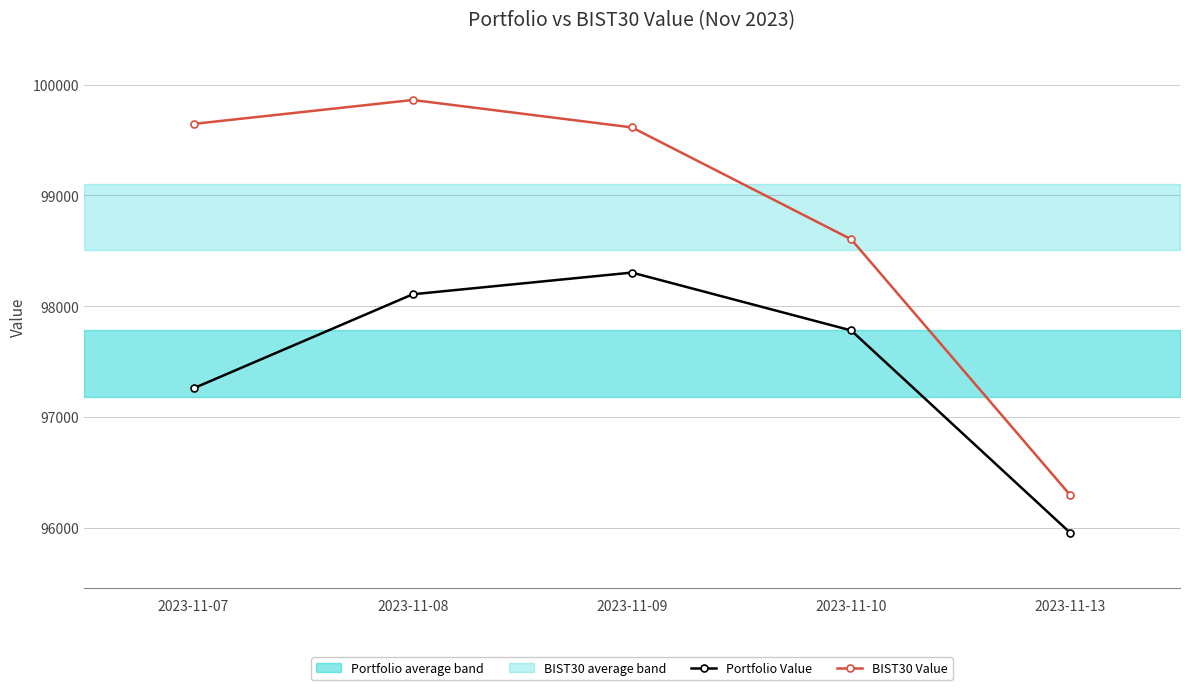

The value of BIST30 Value at 2023-11-09 is 99612.9. True or false?

True